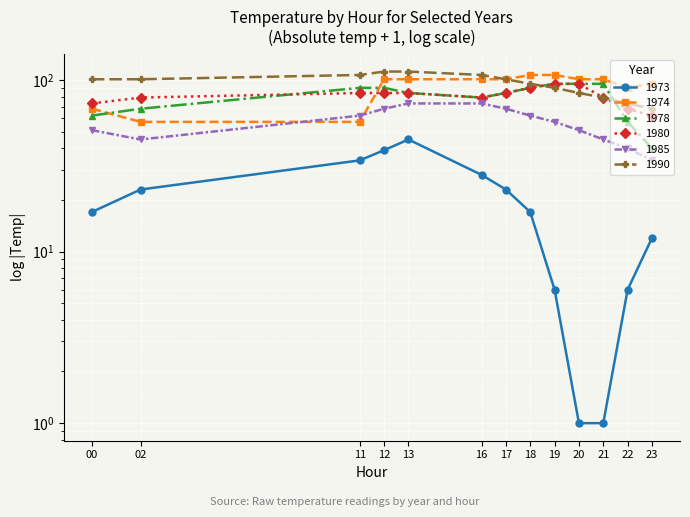

Which series has the largest total across all categories?

1990